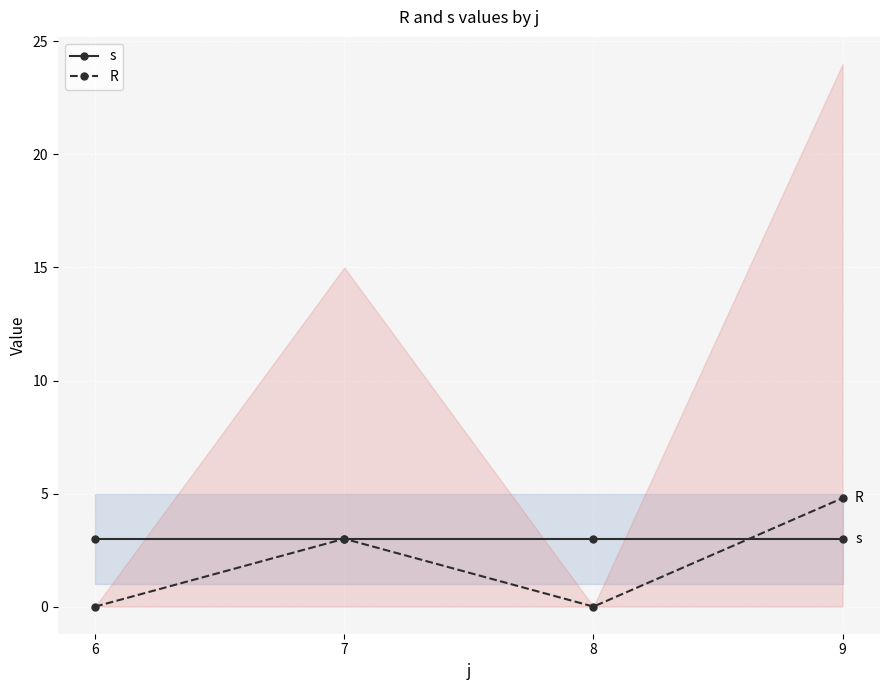

True or false: R and s cross at least once.

True